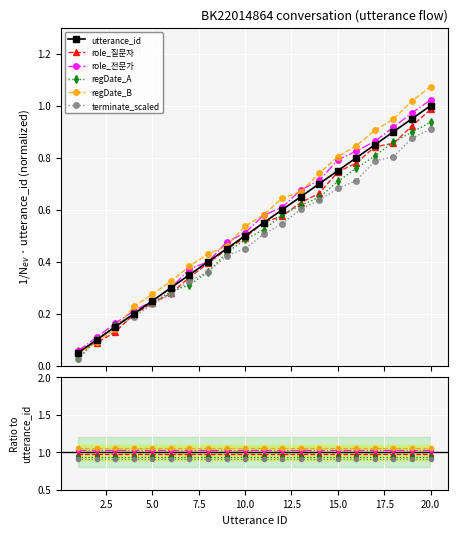

True or false: role_질문자 has a value of 1.7 at 20.0.

False